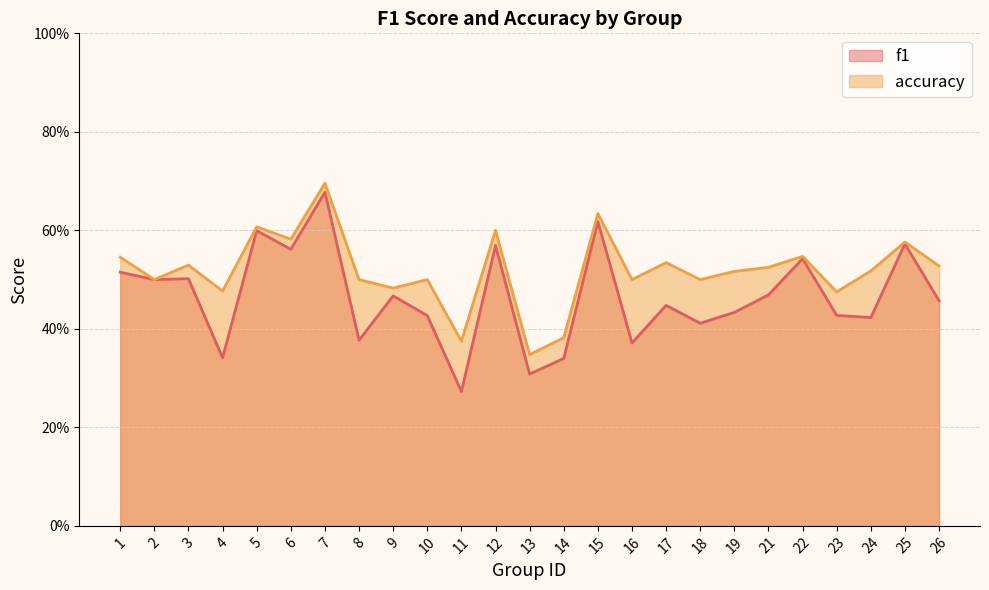

Between 2 and 14, which is larger?

2